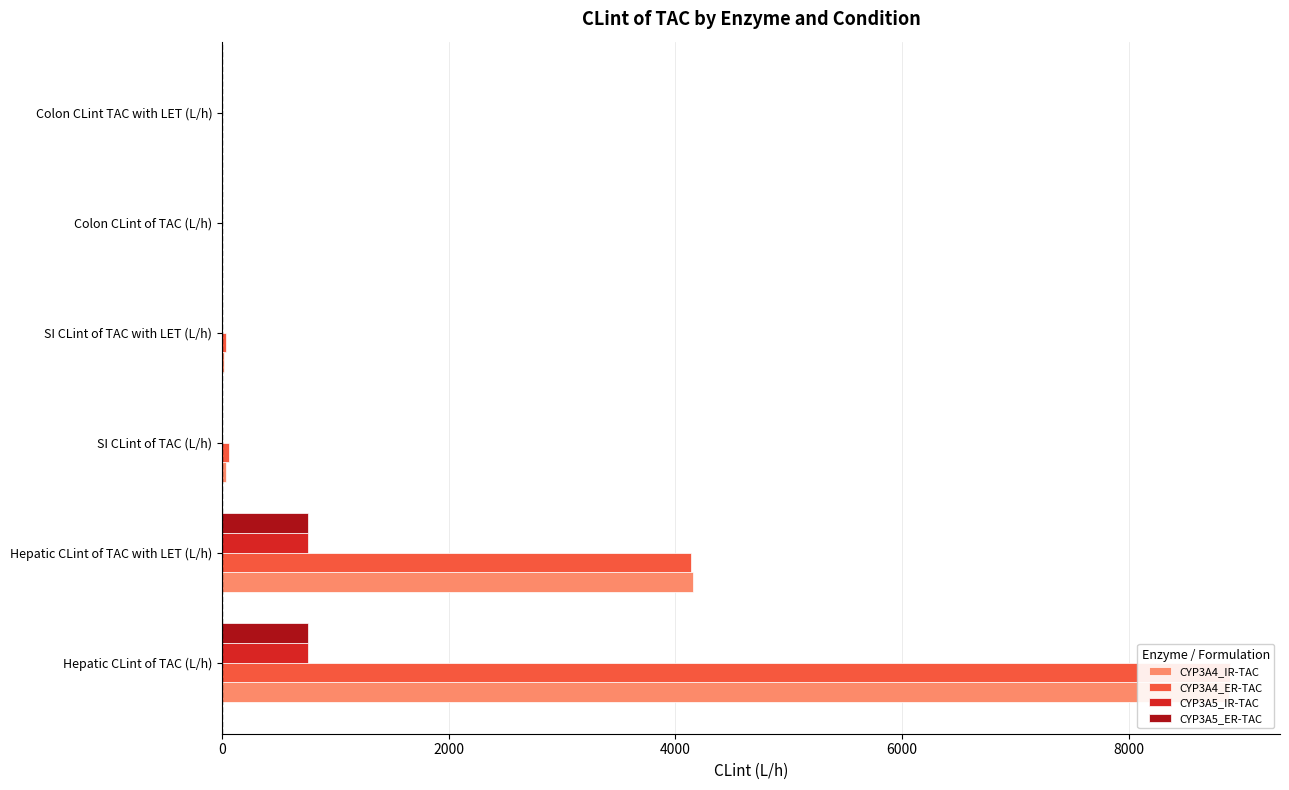

The CYP3A5_ER-TAC series shows 0.1 at Colon CLint TAC with LET (L/h). True or false?

False